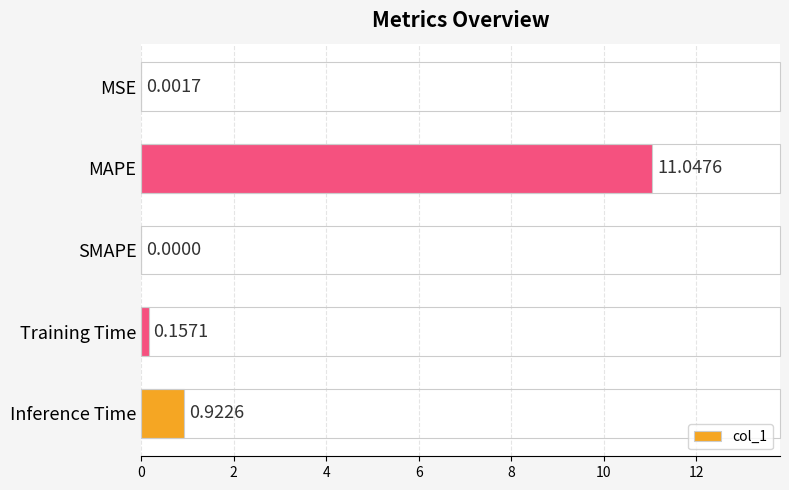

Between Training Time and SMAPE, which is larger?

Training Time